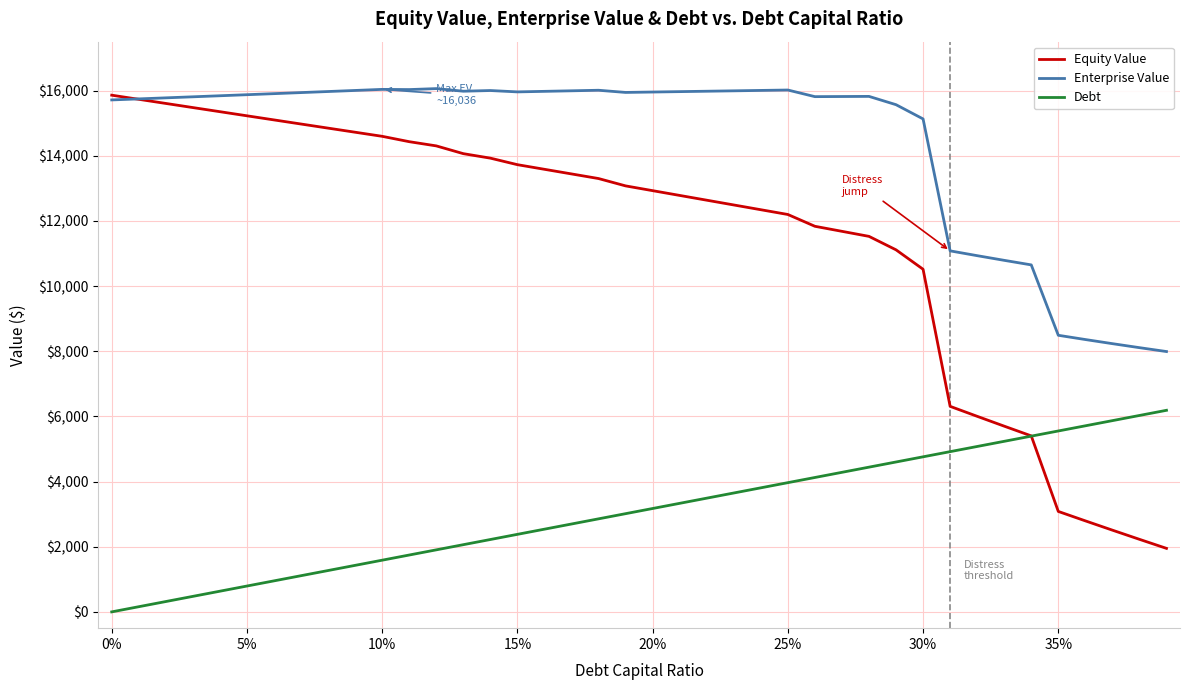

True or false: Enterprise Value and Debt cross at least once.

False